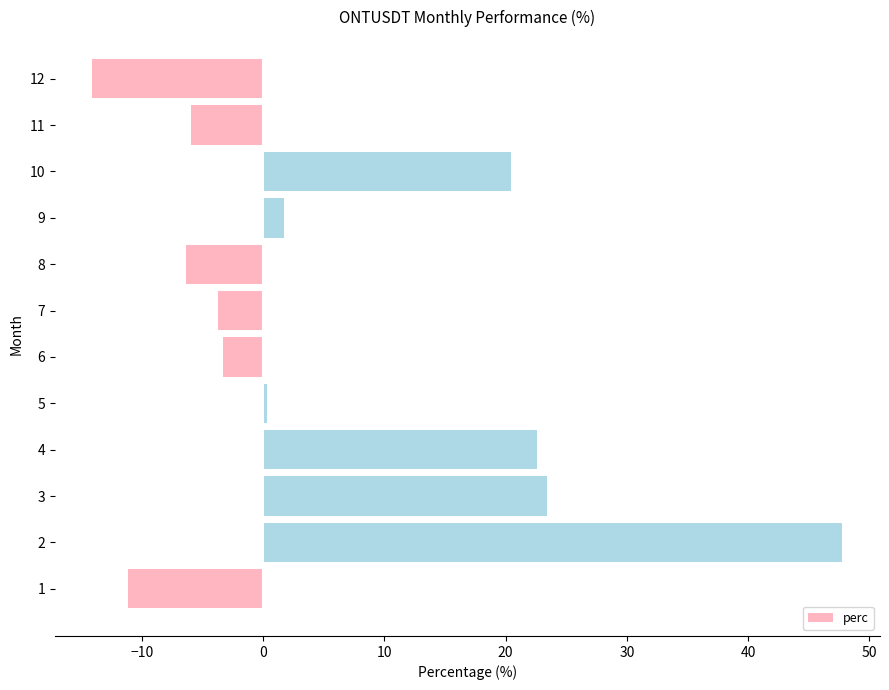

At which category does the chart reach its minimum across all series?

12